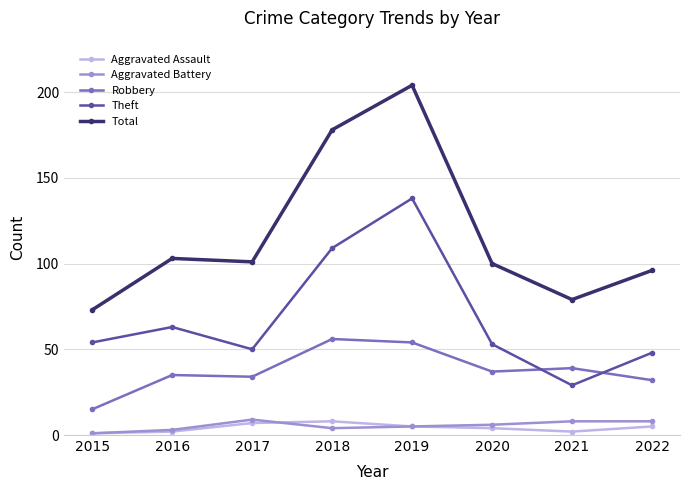

What is the difference between the Total values at 2018 and 2016?

75